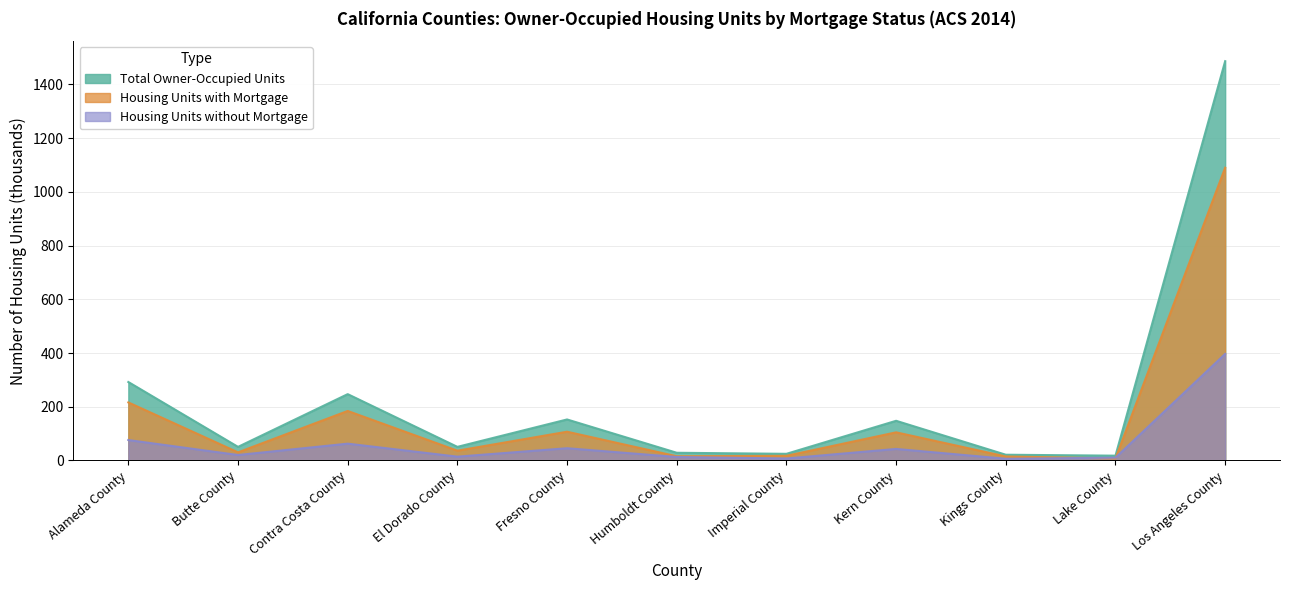

What position from the right is Alameda County?

11